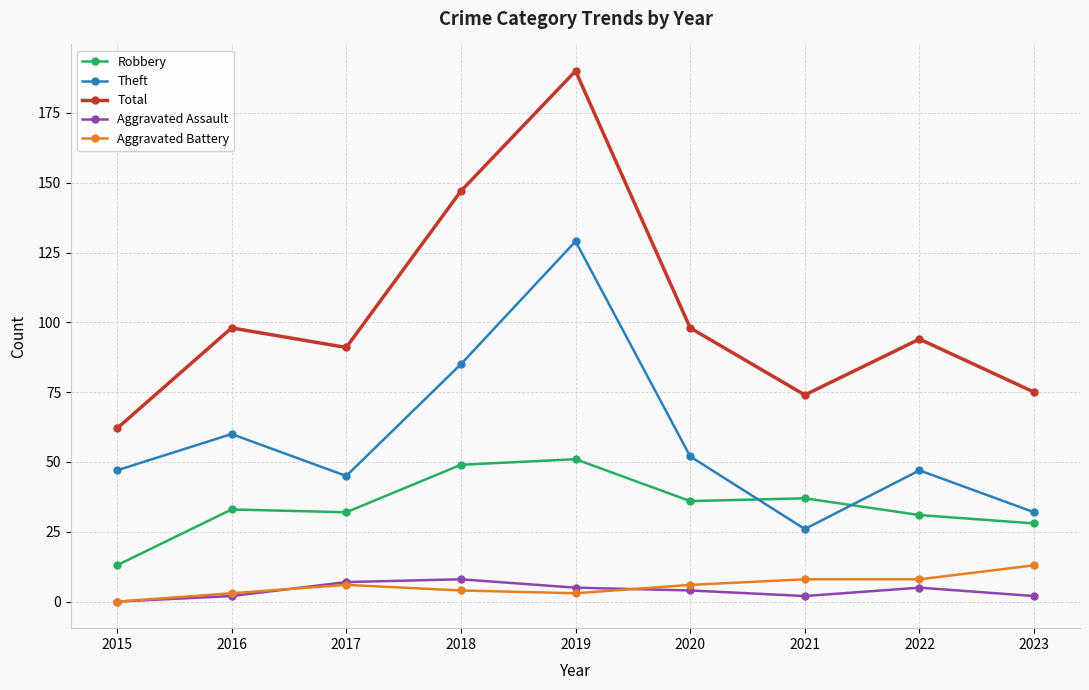

Which series has the widest spread of values?

Total